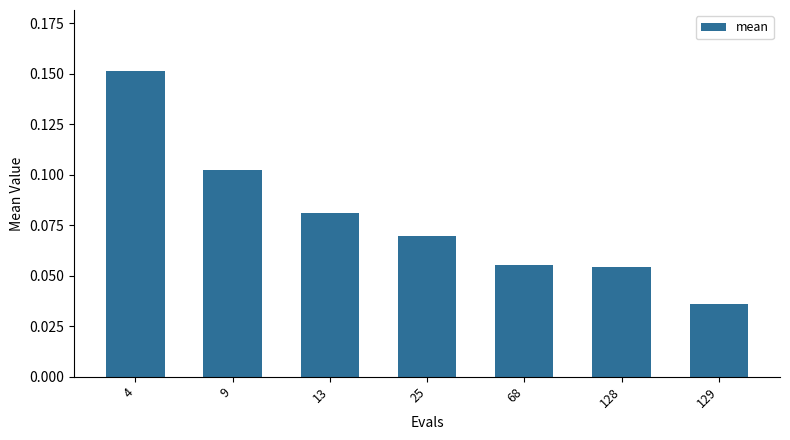

Which label corresponds to the largest value in the chart?

4